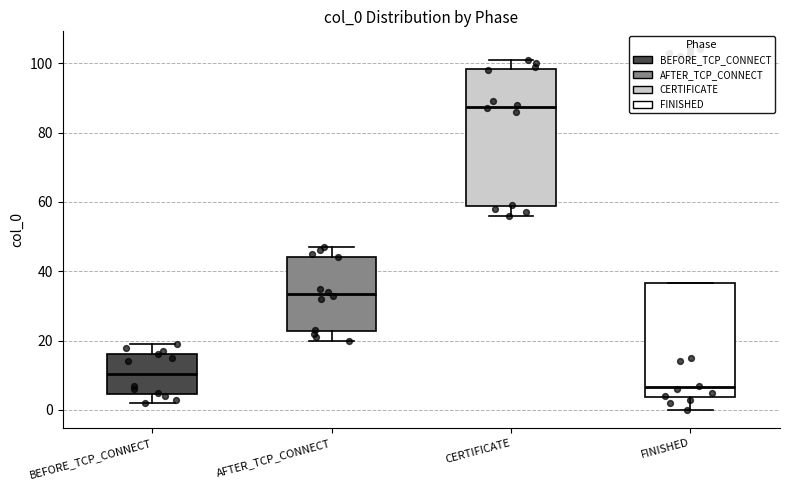

Reading left to right, read every box against the y-axis: the position of its median line, the range the box covers, and the ends of its whiskers. The values are not printed on the chart, so give them approximately, as read against the axis.

BEFORE_TCP_CONNECT: median 10, box 4 to 16, whiskers 2 to 20
AFTER_TCP_CONNECT: median 34, box 22 to 44, whiskers 20 to 48
CERTIFICATE: median 88, box 58 to 98, whiskers 56 to 102
FINISHED: median 6, box 4 to 36, whiskers 0 to 36